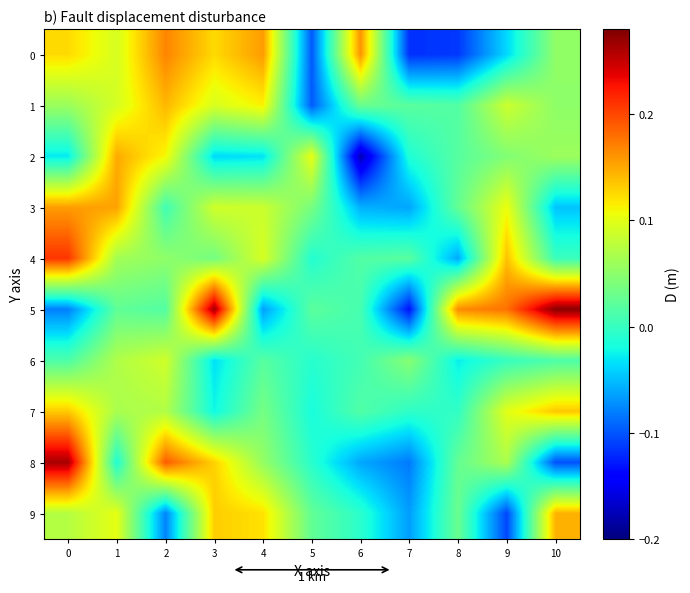

Rank the series by their maximum value, from lowest to highest.

6, 7, 1, 9, 2, 3, 0, 4, 8, 5